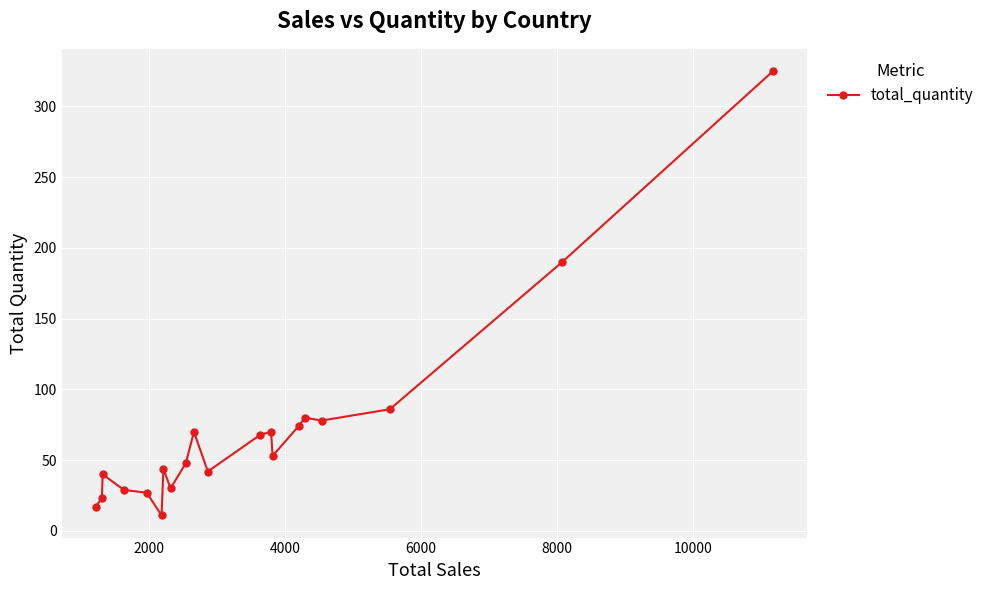

What is the value of the 5th point from the left?

27